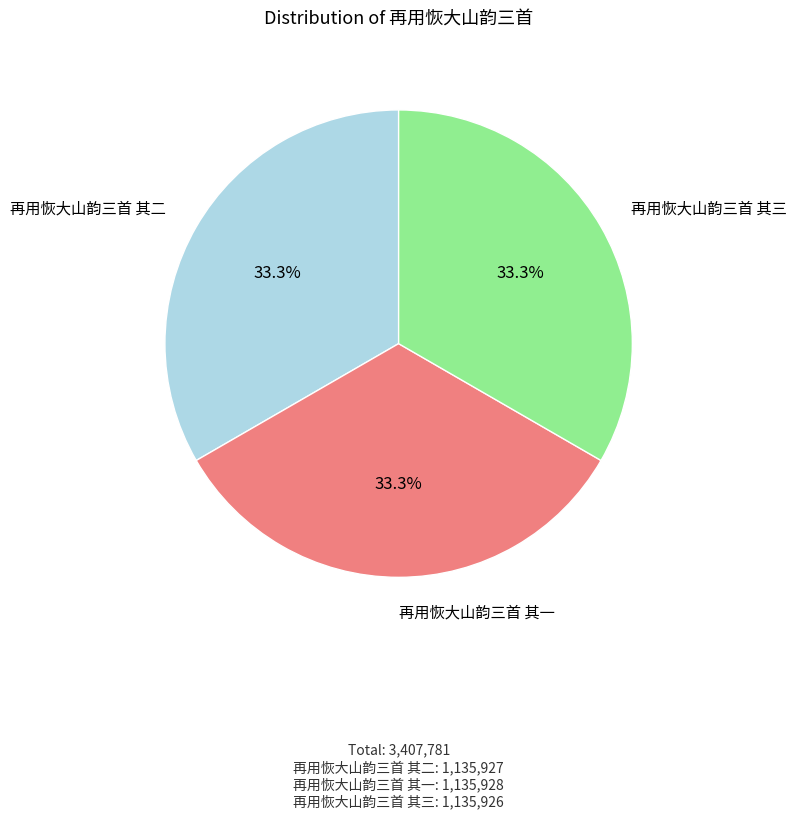

Is 再用恢大山韵三首 其一 the majority of the pie?

No